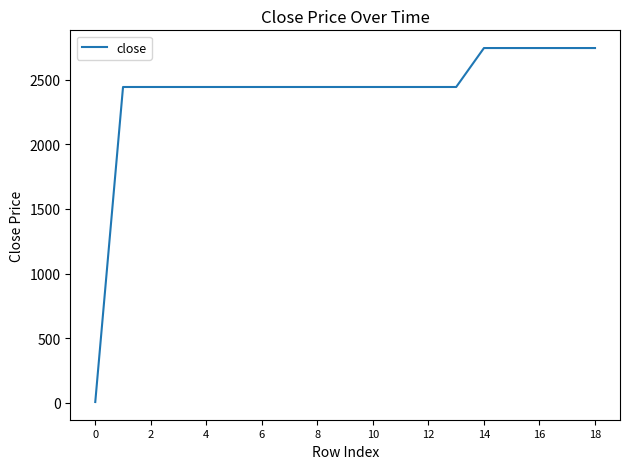

Reading left to right, extract all data points from this chart.

6.3	2443.7	2443.7	2443.7	2443.7	2443.7	2443.7	2443.7	2443.7	2443.7	2443.7	2443.7	2443.7	2443.7	2745.2	2745.2	2745.2	2745.2	2745.2